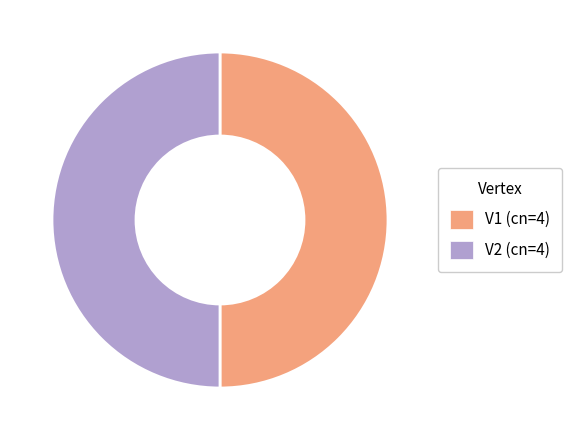

The V2 (cn=4) slice represents 50% of the pie. True or false?

True